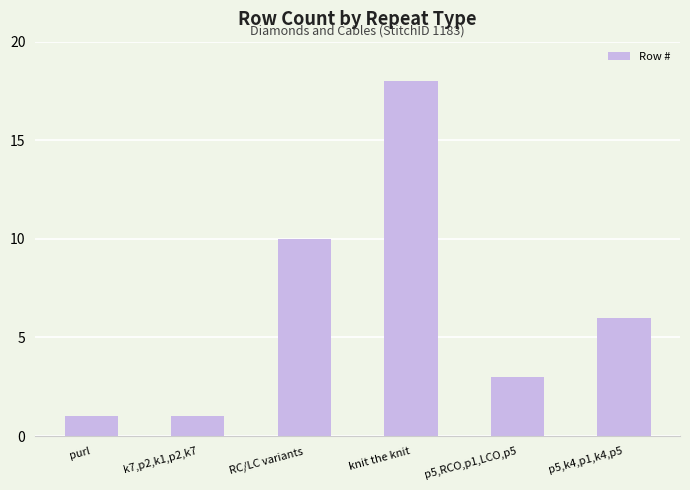

Approximately how many times larger is the value at p5,k4,p1,k4,p5 compared to knit the knit?

0.3